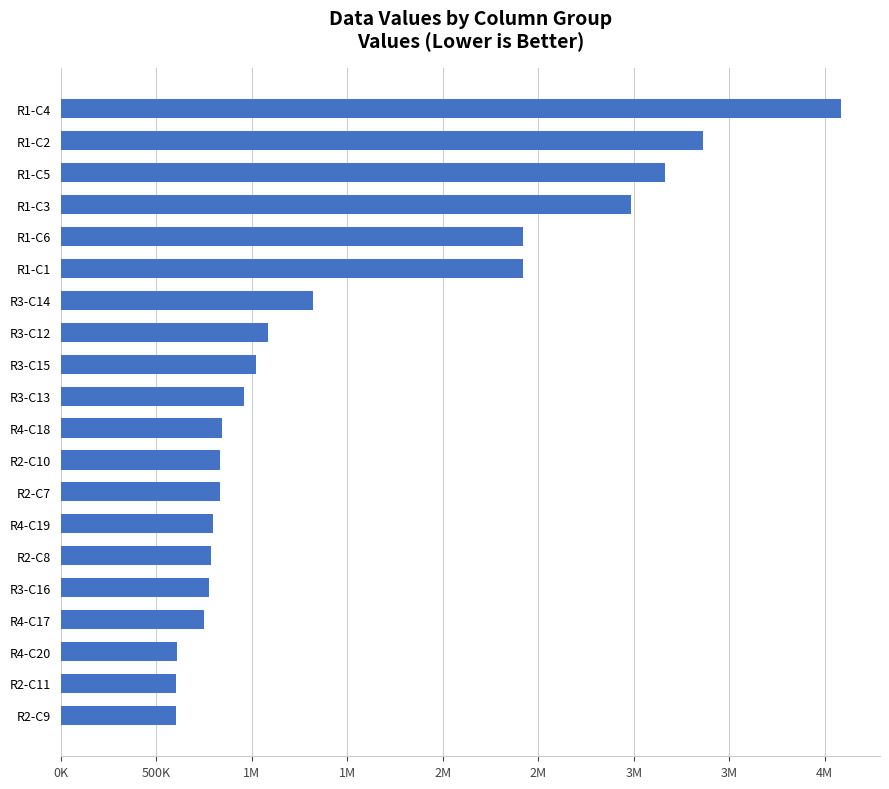

Are the bars horizontal?

Yes